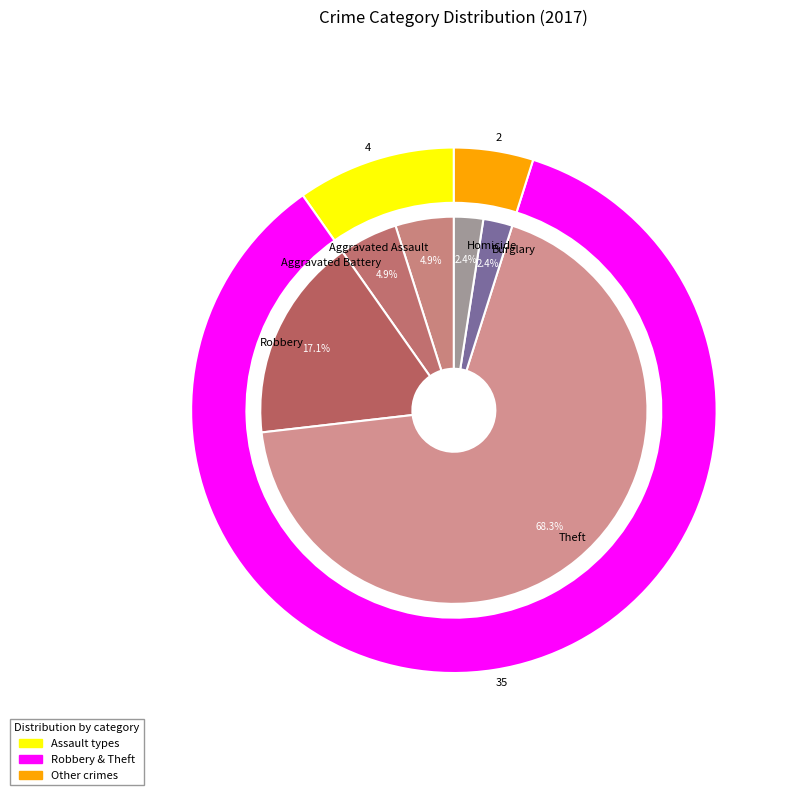

To the nearest percent, what percentage of the pie is Homicide?

2%